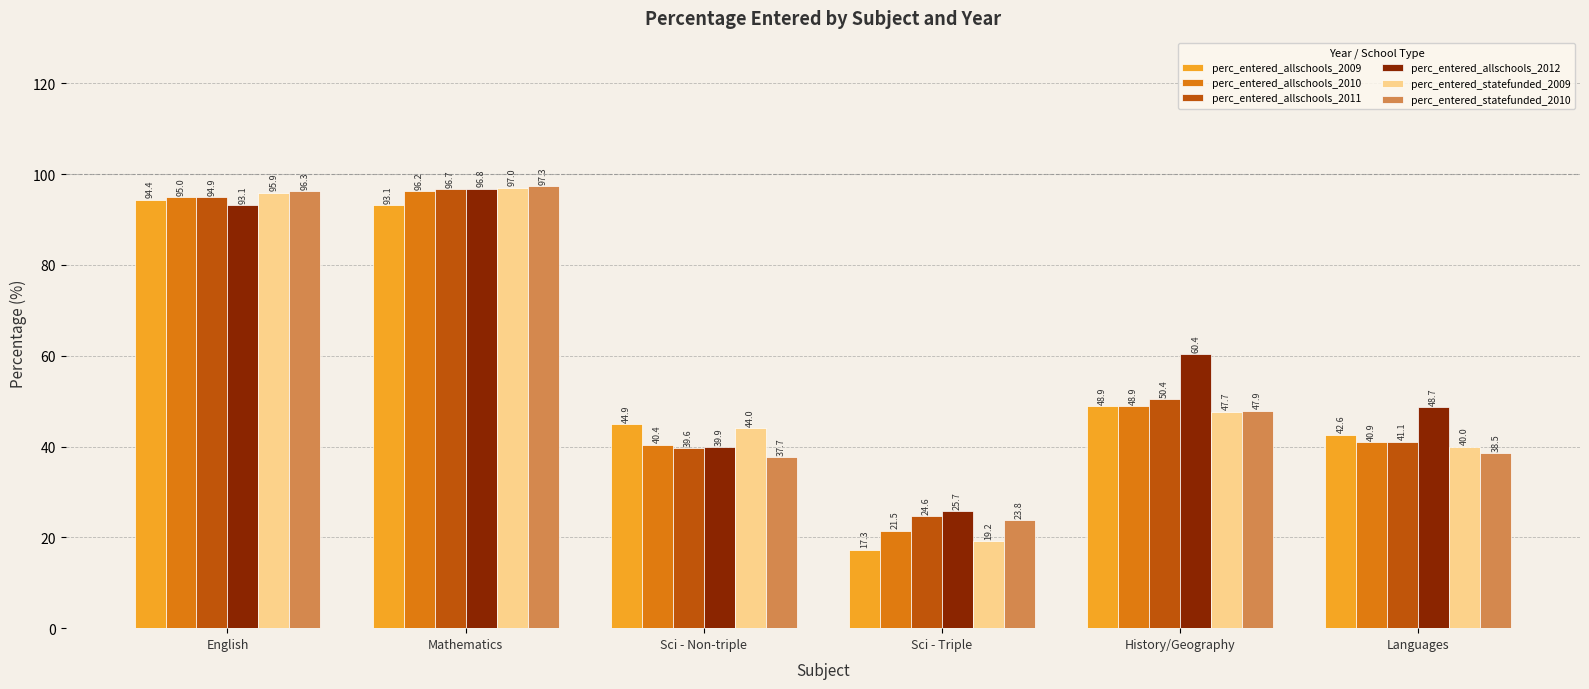

Reading right to left, what are all the values shown in this chart?

perc_entered_allschools_2009: Languages=42.6	History/Geography=48.9	Sci - Triple=17.3	Sci - Non-triple=44.9	Mathematics=93.1	English=94.4
perc_entered_allschools_2010: Languages=40.9	History/Geography=48.9	Sci - Triple=21.5	Sci - Non-triple=40.4	Mathematics=96.2	English=95.0
perc_entered_allschools_2011: Languages=41.1	History/Geography=50.4	Sci - Triple=24.6	Sci - Non-triple=39.6	Mathematics=96.7	English=94.9
perc_entered_allschools_2012: Languages=48.7	History/Geography=60.4	Sci - Triple=25.7	Sci - Non-triple=39.9	Mathematics=96.8	English=93.1
perc_entered_statefunded_2009: Languages=40.0	History/Geography=47.7	Sci - Triple=19.2	Sci - Non-triple=44.0	Mathematics=97.0	English=95.9
perc_entered_statefunded_2010: Languages=38.5	History/Geography=47.9	Sci - Triple=23.8	Sci - Non-triple=37.7	Mathematics=97.3	English=96.3